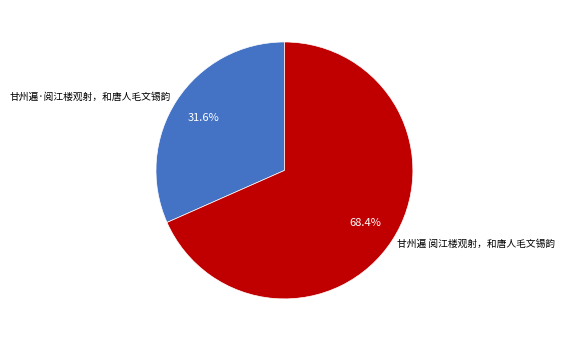

Which category accounts for the majority?

甘州遍 阅江楼观射，和唐人毛文锡韵